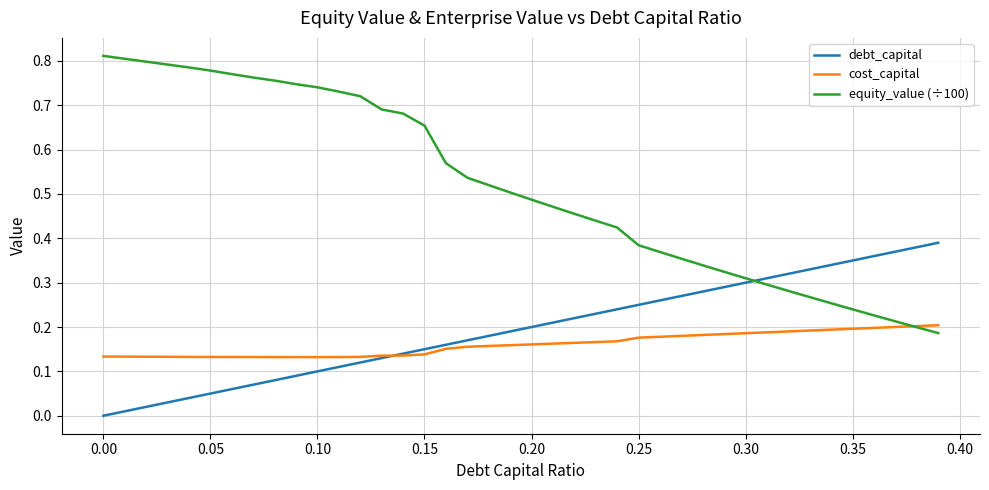

Which series has the largest total across all categories?

equity_value (÷100)